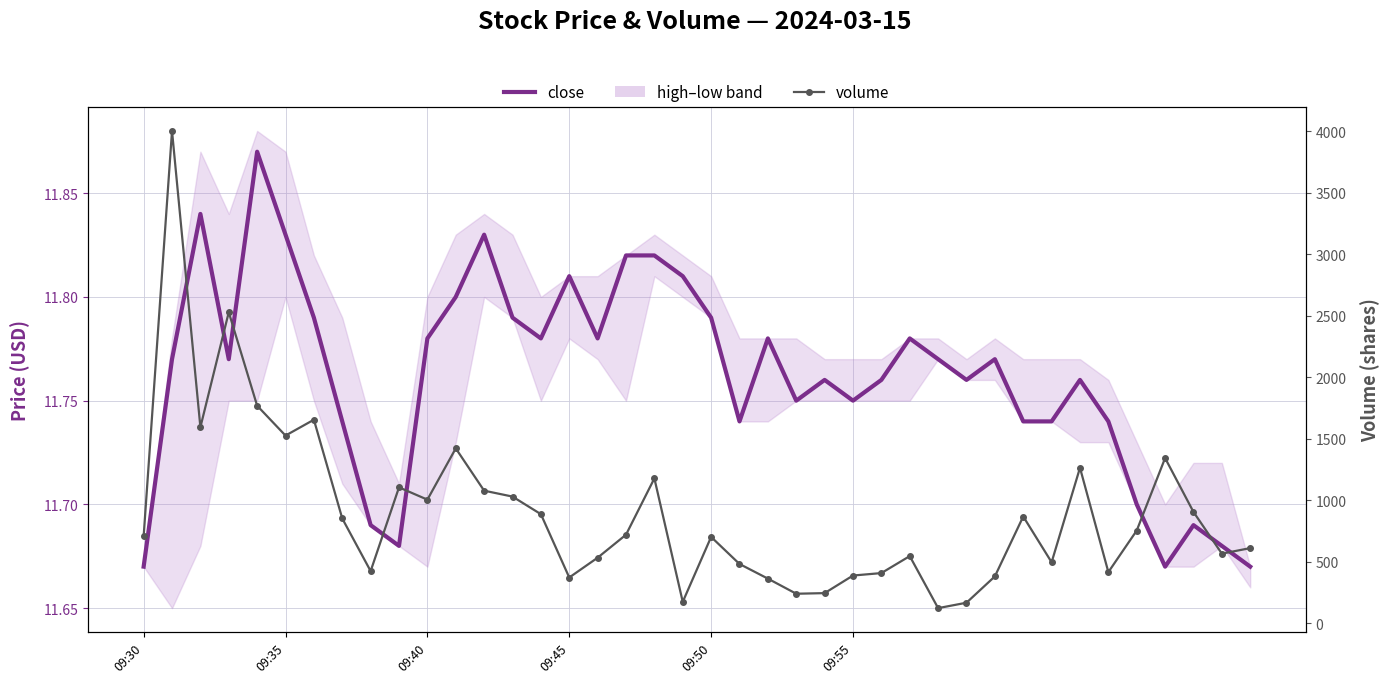

What is the greatest value displayed?

4004.0